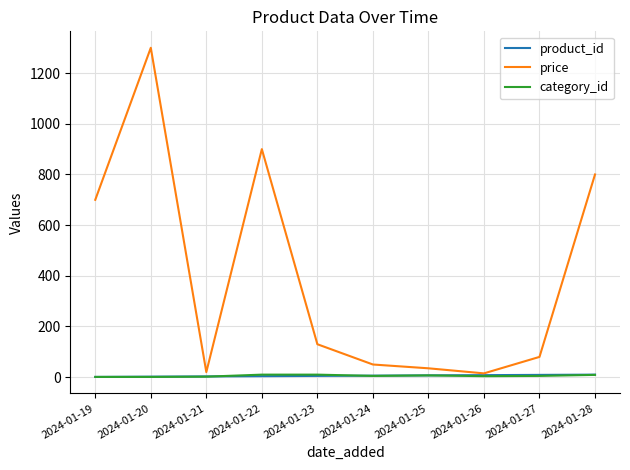

At which category is the sum across all series the highest?

2024-01-20